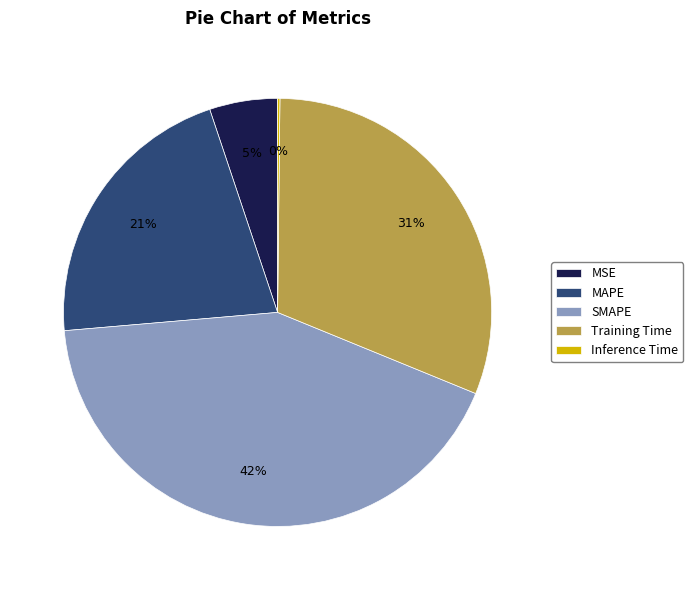

What percentage is the Training Time slice, to the nearest percent?

31%